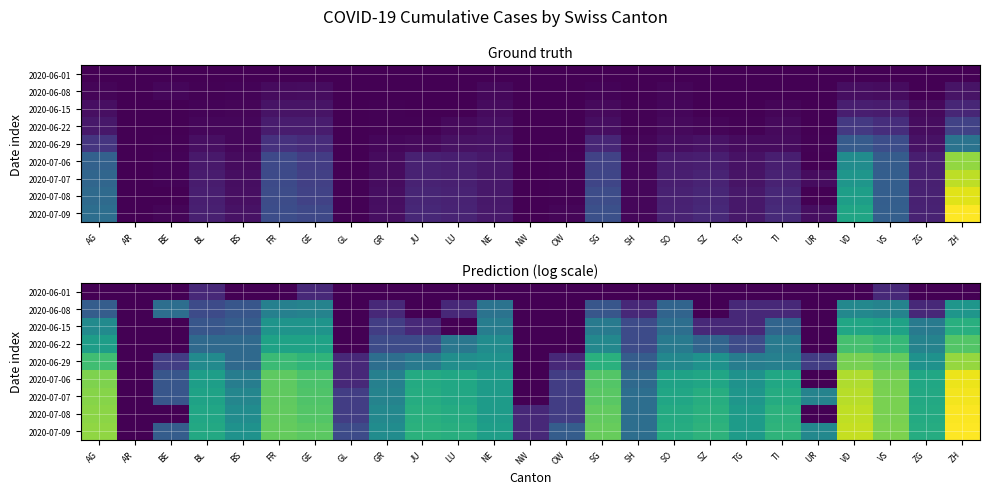

Rank the categories by 2020-06-29 value from lowest to highest.

AR, NW, GL, OW, BE, UR, SH, BS, GR, JU, TG, TI, SO, BL, LU, NE, SZ, ZG, SG, GE, FR, AG, VS, VD, ZH